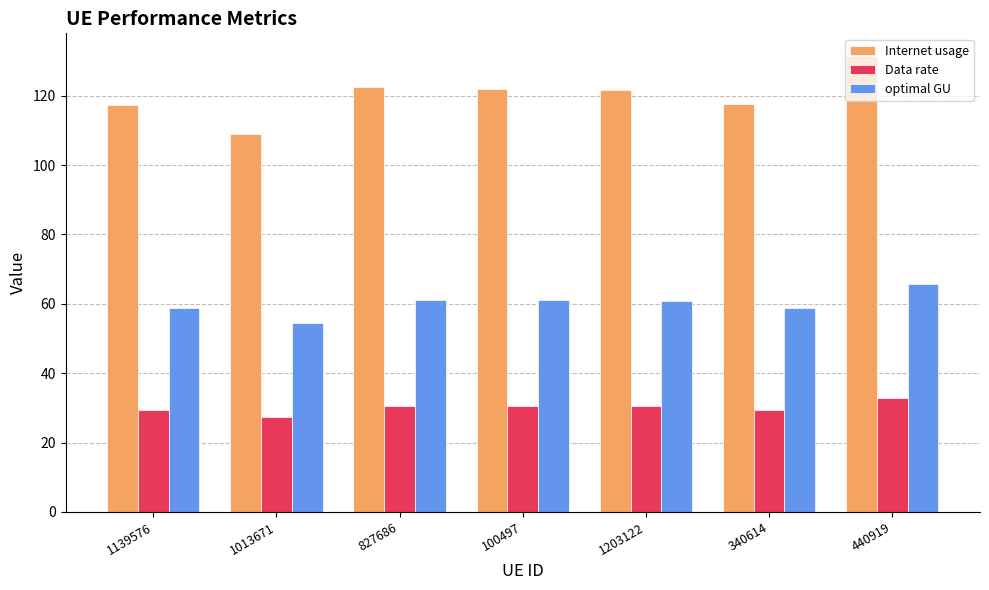

What is the spread (max minus min) of values at 340614?

88.2